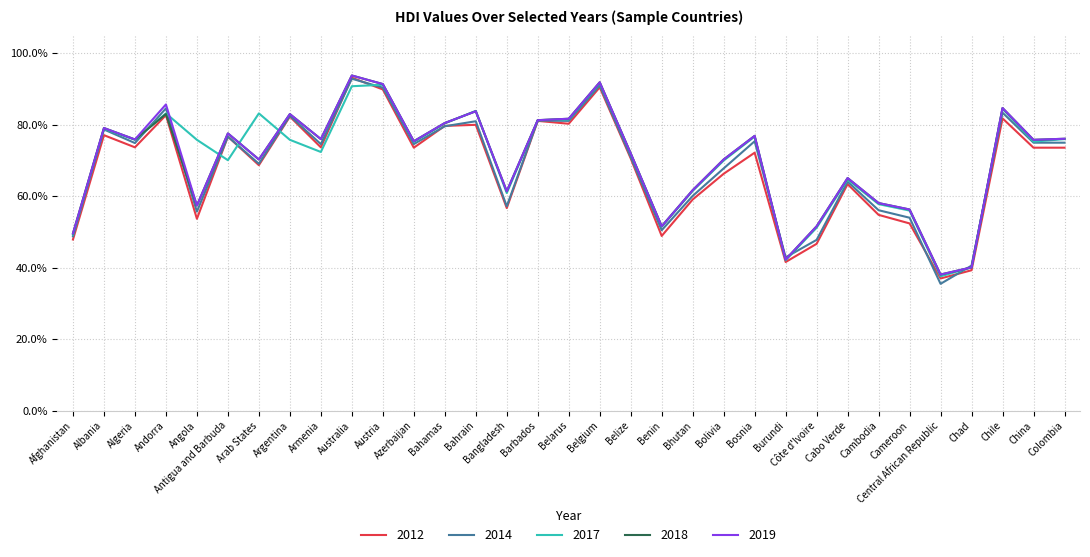

Reading left to right, list all the values displayed in this chart.

2017: Afghanistan=0.5	Albania=0.8	Algeria=0.8	Andorra=0.8	Angola=0.8	Antigua and Barbuda=0.7	Arab States=0.8	Argentina=0.8	Armenia=0.7	Australia=0.9	Austria=0.9	Azerbaijan=0.8	Bahamas=0.8	Bahrain=0.8	Bangladesh=0.6	Barbados=0.8	Belarus=0.8	Belgium=0.9	Belize=0.7	Benin=0.5	Bhutan=0.6	Bolivia=0.7	Bosnia=0.8	Burundi=0.4	Côte d'Ivoire=0.5	Cabo Verde=0.6	Cambodia=0.6	Cameroon=0.6	Central African Republic=0.4	Chad=0.4	Chile=0.8	China=0.8	Colombia=0.8
2018: Afghanistan=0.5	Albania=0.8	Algeria=0.8	Andorra=0.8	Angola=0.6	Antigua and Barbuda=0.8	Arab States=0.7	Argentina=0.8	Armenia=0.8	Australia=0.9	Austria=0.9	Azerbaijan=0.8	Bahamas=0.8	Bahrain=0.8	Bangladesh=0.6	Barbados=0.8	Belarus=0.8	Belgium=0.9	Belize=0.7	Benin=0.5	Bhutan=0.6	Bolivia=0.7	Bosnia=0.8	Burundi=0.4	Côte d'Ivoire=0.5	Cabo Verde=0.7	Cambodia=0.6	Cameroon=0.6	Central African Republic=0.4	Chad=0.4	Chile=0.8	China=0.8	Colombia=0.8
2019: Afghanistan=0.5	Albania=0.8	Algeria=0.8	Andorra=0.9	Angola=0.6	Antigua and Barbuda=0.8	Arab States=0.7	Argentina=0.8	Armenia=0.8	Australia=0.9	Austria=0.9	Azerbaijan=0.8	Bahamas=0.8	Bahrain=0.8	Bangladesh=0.6	Barbados=0.8	Belarus=0.8	Belgium=0.9	Belize=0.7	Benin=0.5	Bhutan=0.6	Bolivia=0.7	Bosnia=0.8	Burundi=0.4	Côte d'Ivoire=0.5	Cabo Verde=0.7	Cambodia=0.6	Cameroon=0.6	Central African Republic=0.4	Chad=0.4	Chile=0.8	China=0.8	Colombia=0.8
2012: Afghanistan=0.5	Albania=0.8	Algeria=0.7	Andorra=0.8	Angola=0.5	Antigua and Barbuda=0.8	Arab States=0.7	Argentina=0.8	Armenia=0.7	Australia=0.9	Austria=0.9	Azerbaijan=0.7	Bahamas=0.8	Bahrain=0.8	Bangladesh=0.6	Barbados=0.8	Belarus=0.8	Belgium=0.9	Belize=0.7	Benin=0.5	Bhutan=0.6	Bolivia=0.7	Bosnia=0.7	Burundi=0.4	Côte d'Ivoire=0.5	Cabo Verde=0.6	Cambodia=0.5	Cameroon=0.5	Central African Republic=0.4	Chad=0.4	Chile=0.8	China=0.7	Colombia=0.7
2014: Afghanistan=0.5	Albania=0.8	Algeria=0.7	Andorra=0.8	Angola=0.6	Antigua and Barbuda=0.8	Arab States=0.7	Argentina=0.8	Armenia=0.7	Australia=0.9	Austria=0.9	Azerbaijan=0.7	Bahamas=0.8	Bahrain=0.8	Bangladesh=0.6	Barbados=0.8	Belarus=0.8	Belgium=0.9	Belize=0.7	Benin=0.5	Bhutan=0.6	Bolivia=0.7	Bosnia=0.8	Burundi=0.4	Côte d'Ivoire=0.5	Cabo Verde=0.6	Cambodia=0.6	Cameroon=0.5	Central African Republic=0.4	Chad=0.4	Chile=0.8	China=0.8	Colombia=0.8